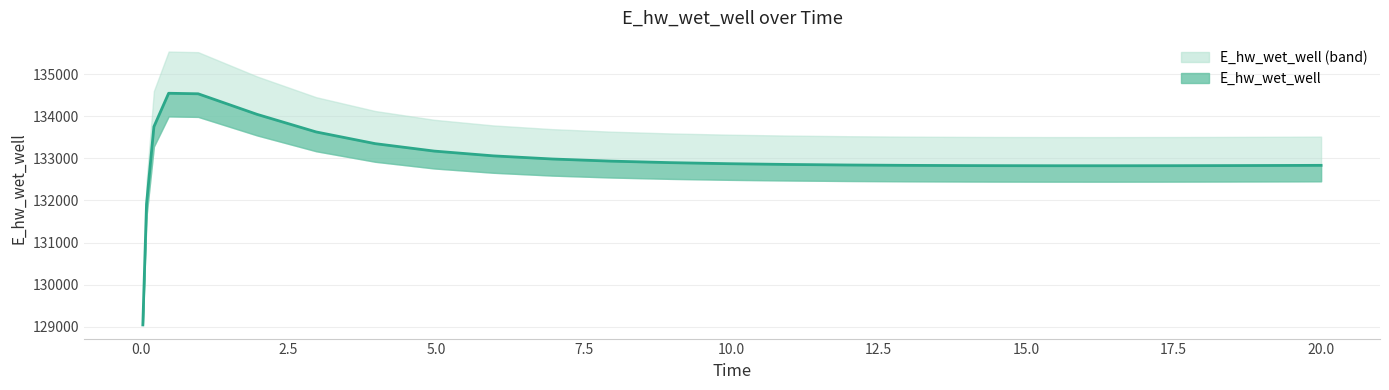

The value at 2.5 is 204593.7. True or false?

False